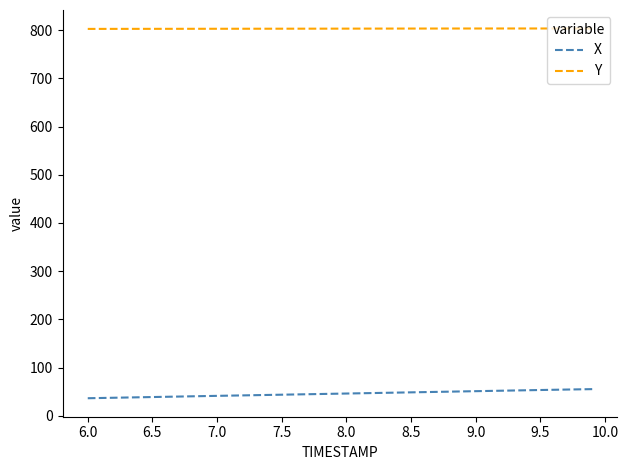

True or false: Y and X cross at least once.

False